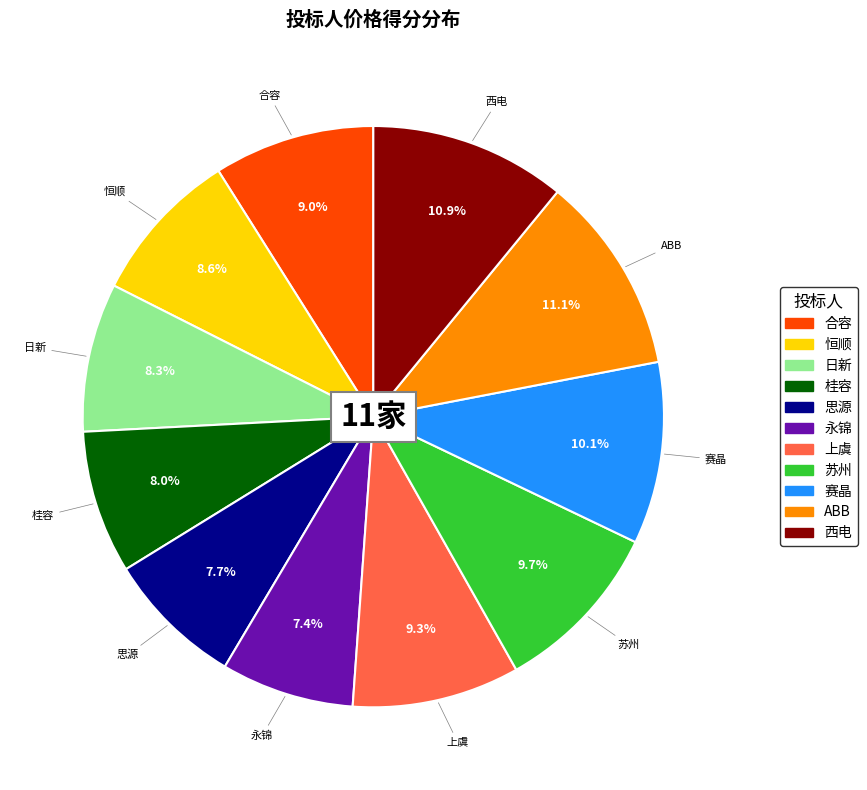

Is 合容 the majority of the pie?

No